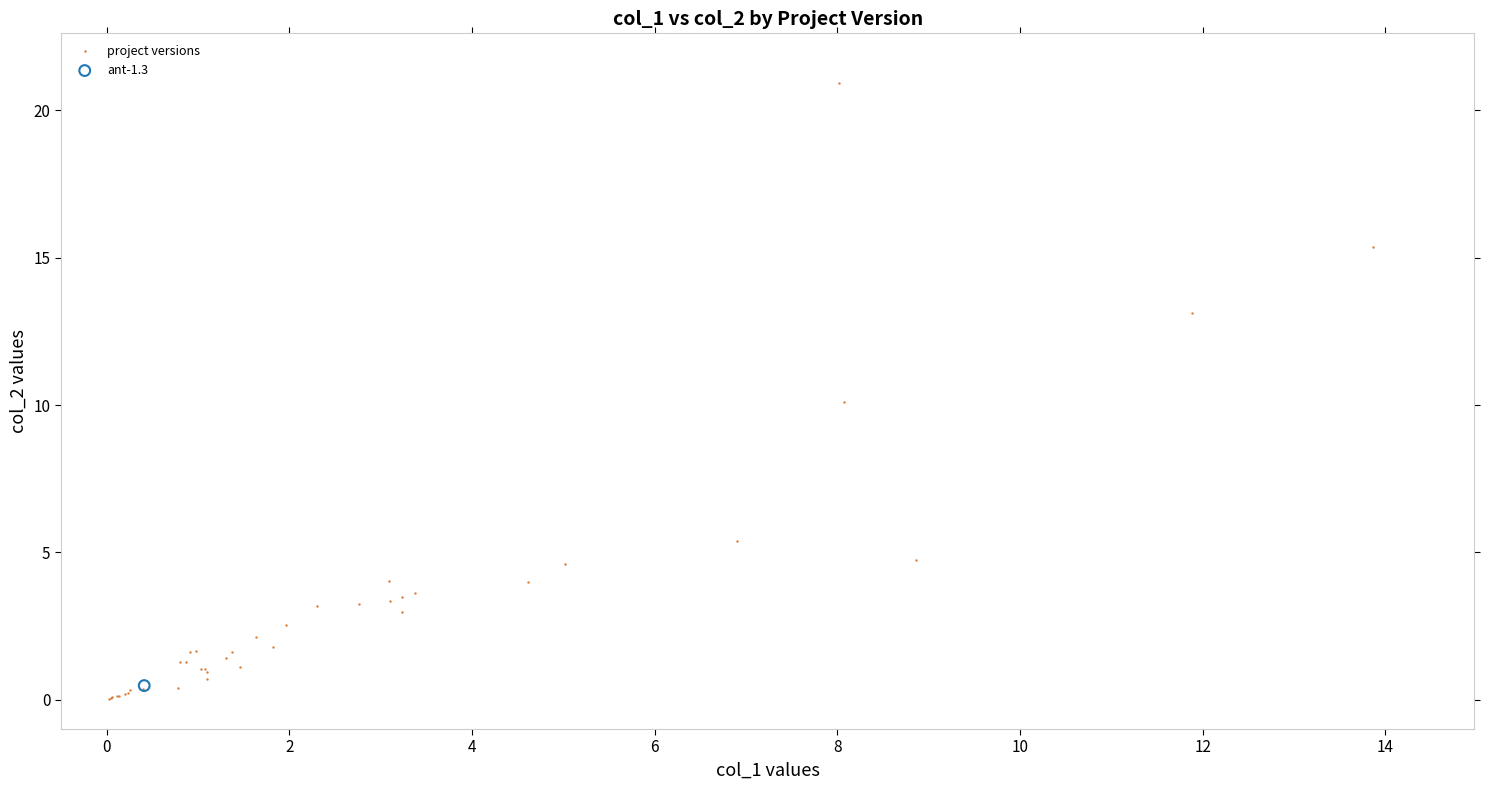

What are all the series names shown in the legend?

project versions, ant-1.3